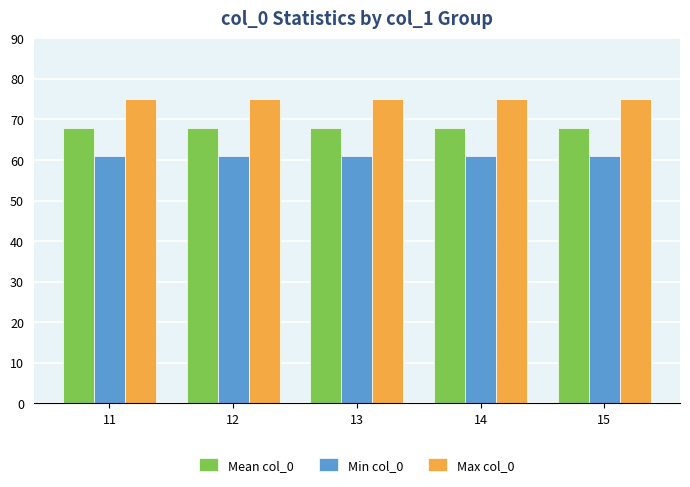

How many groups of bars are there?

5